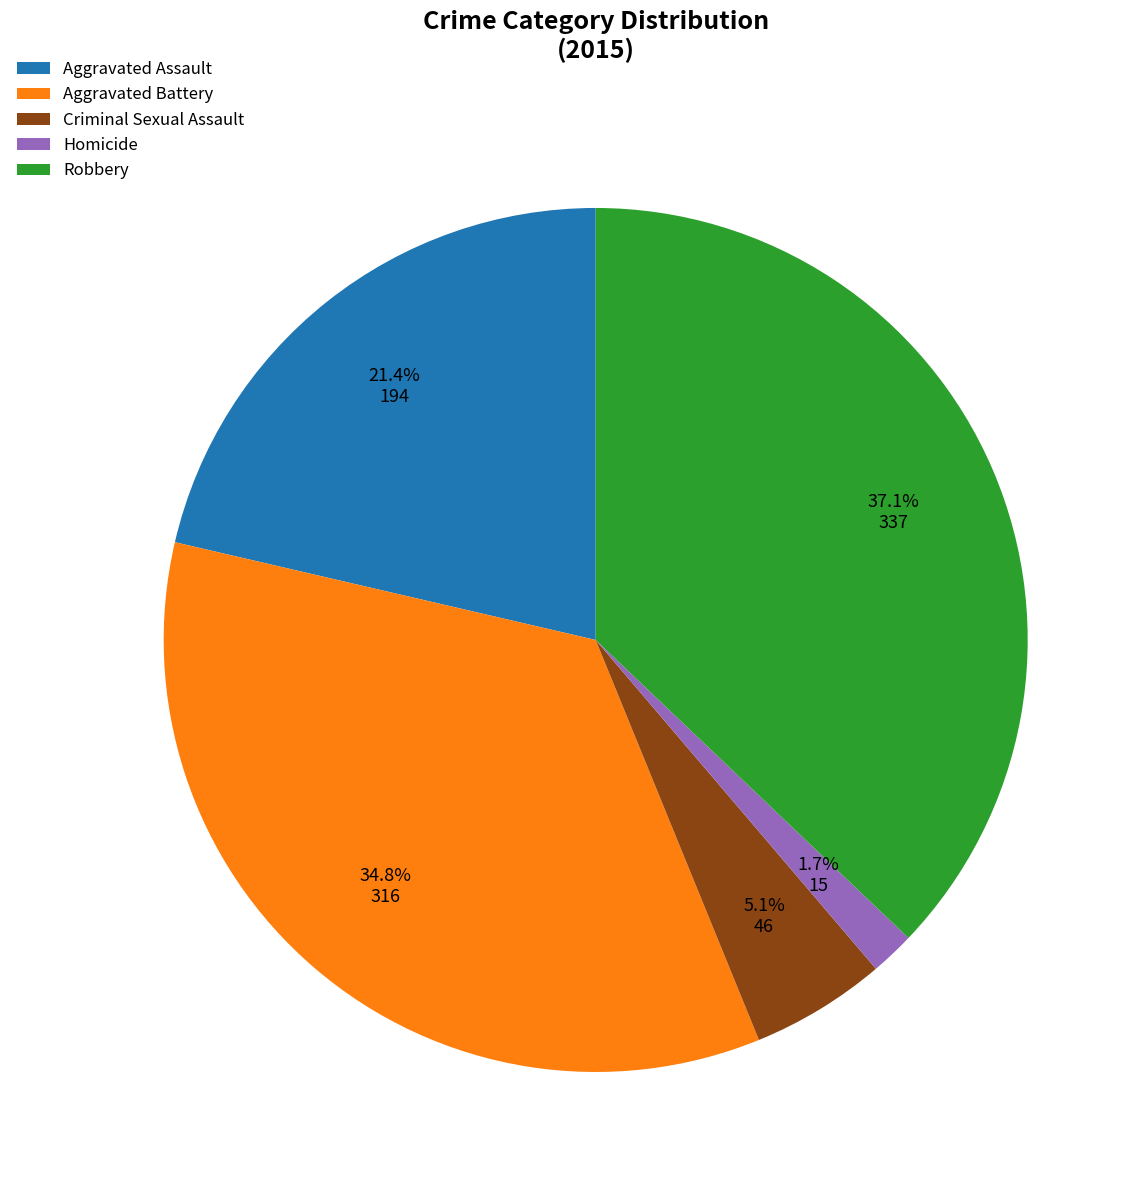

To the nearest percent, what is the combined percentage of Aggravated Assault and Robbery?

58%